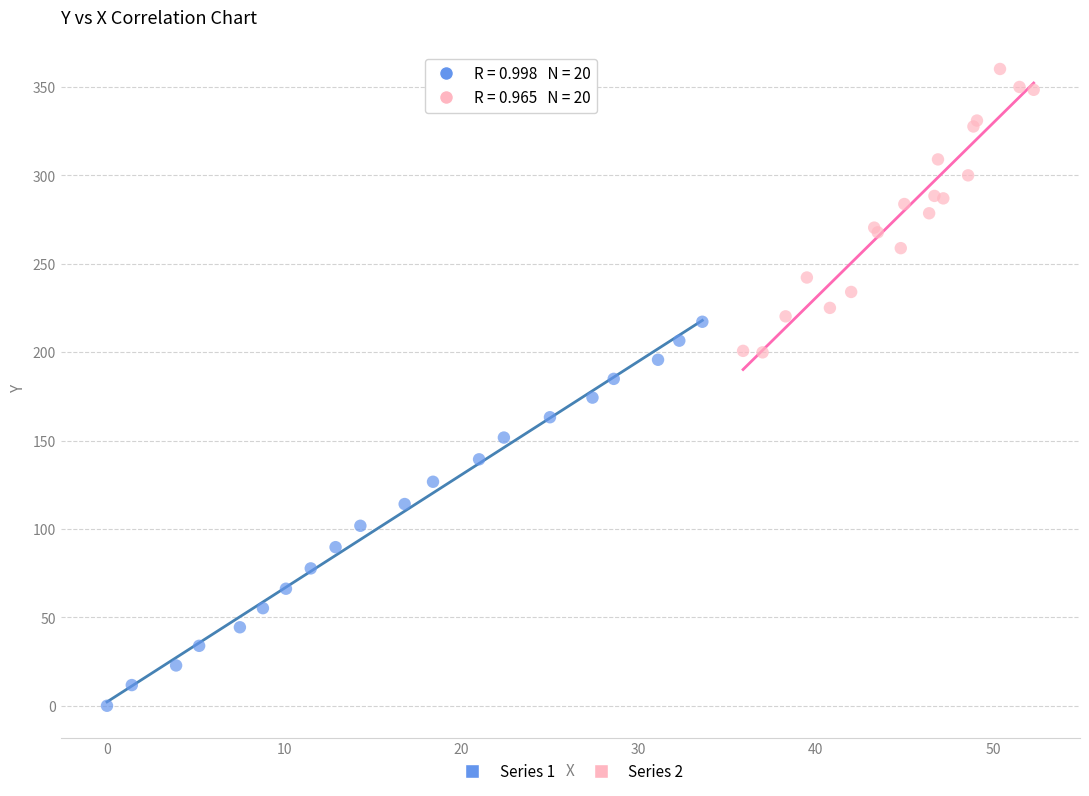

Which series reaches the minimum Y coordinate?

Series 1